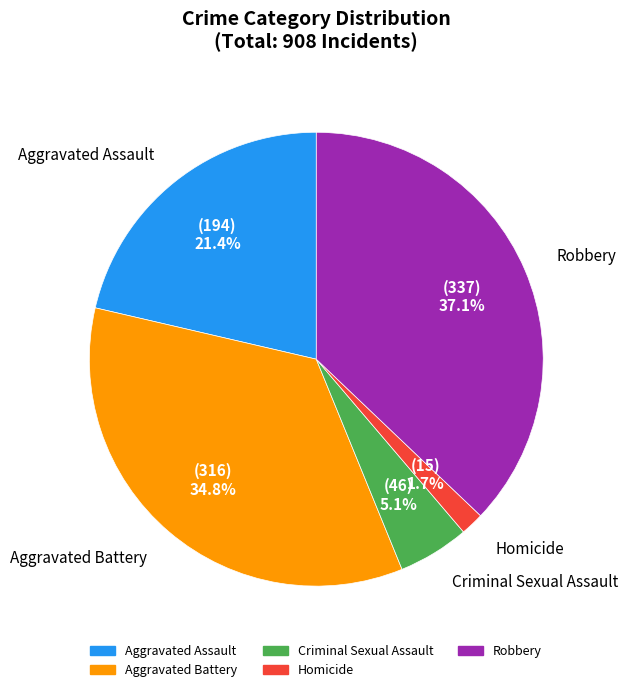

How much of the chart is everything except Robbery?

62.9%